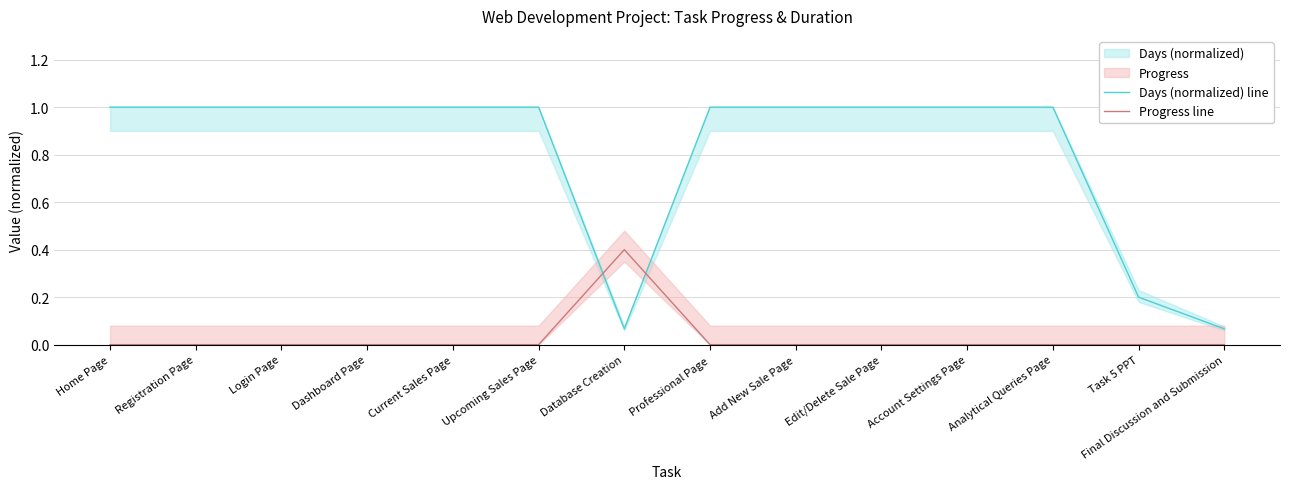

What is the difference between the second highest and second lowest values in the Days (normalized) line series?

0.9